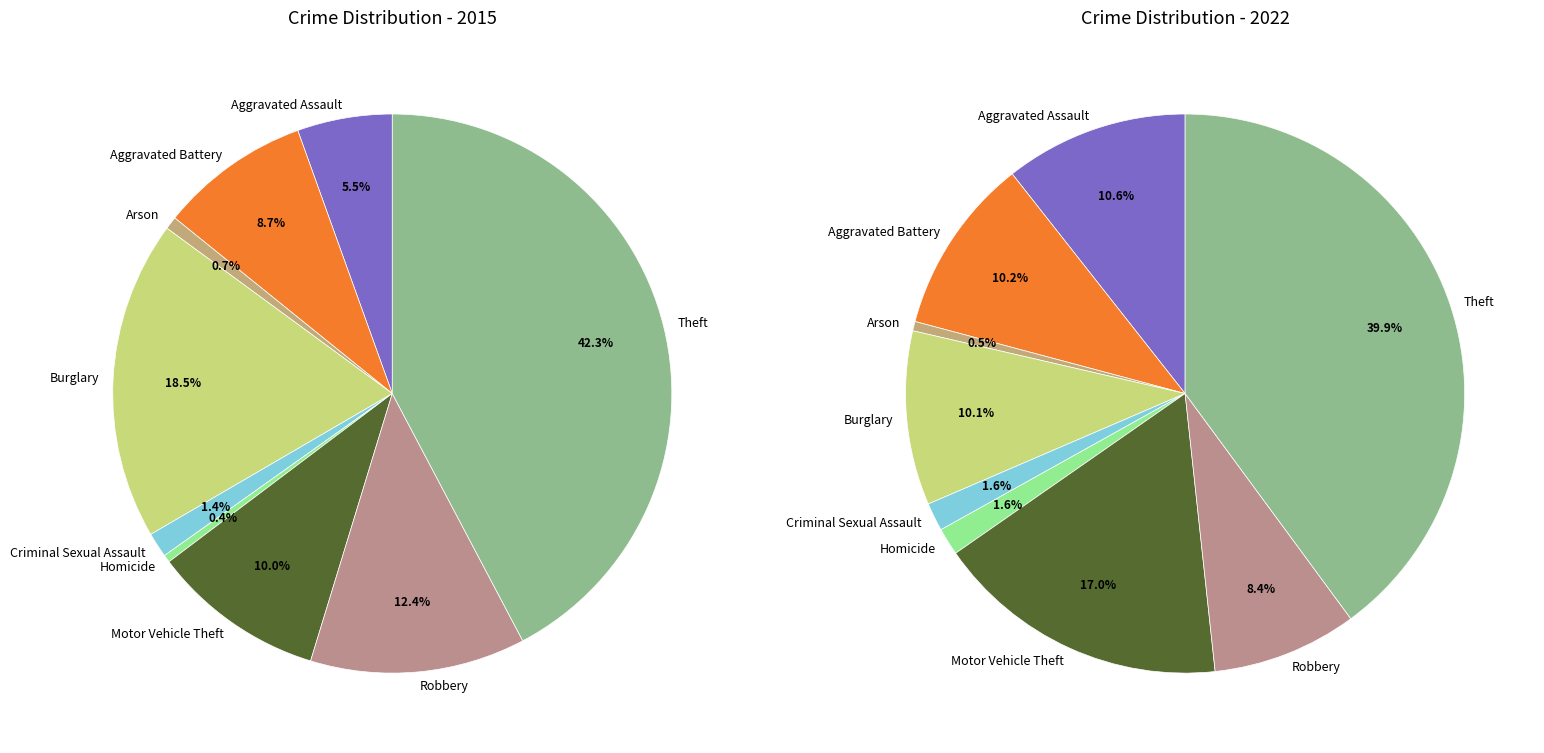

Does Robbery represent more than half of the total?

No